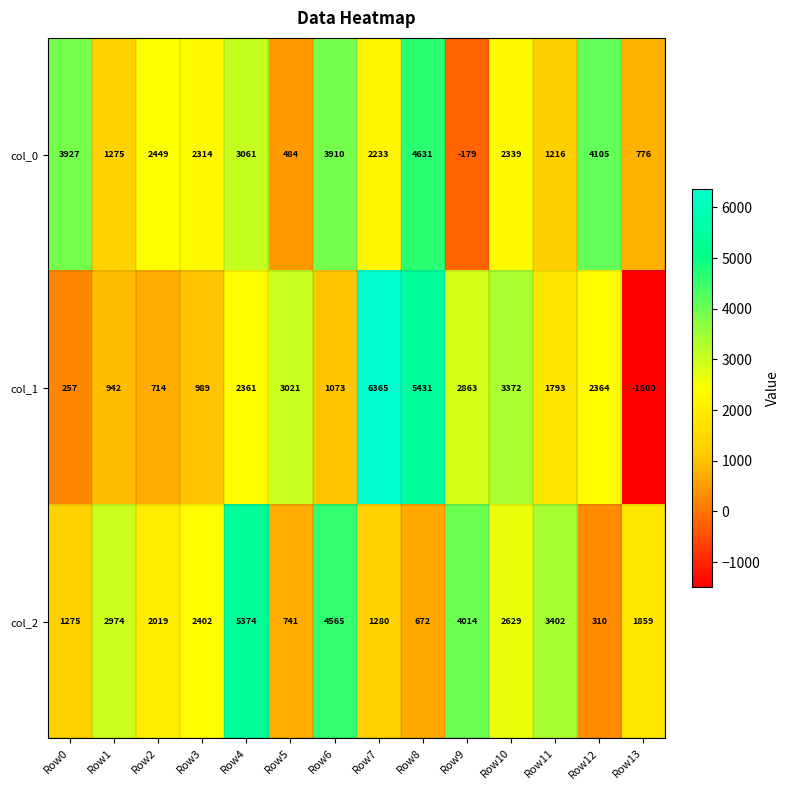

Read the col_0 value at Row7.

2233